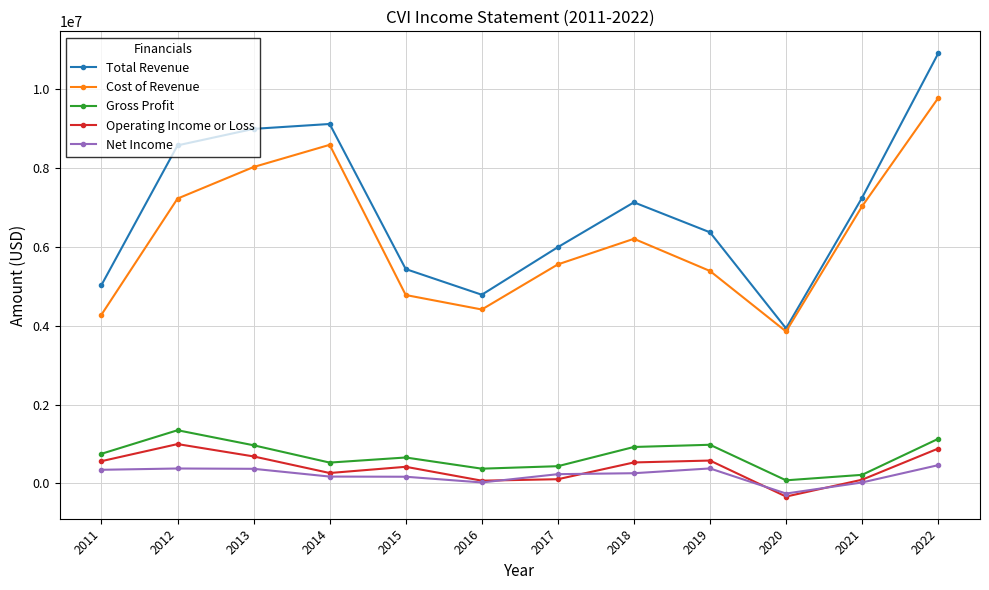

True or false: Cost of Revenue has a value of 4277600 at 2011.

True